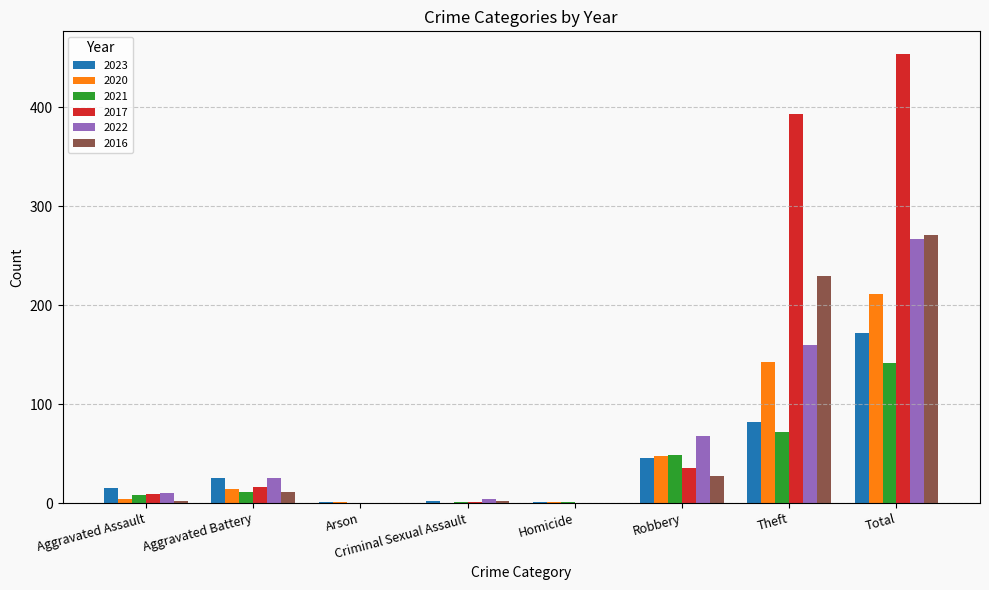

Which category has the highest value across all series?

Total